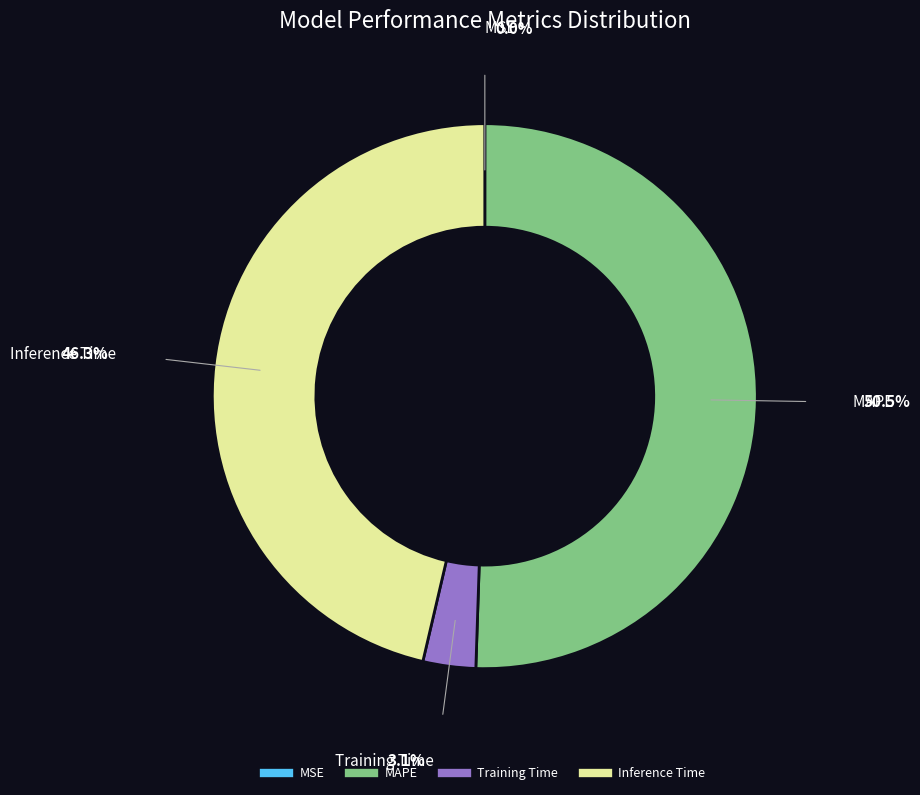

Does Training Time represent more than half of the total?

No